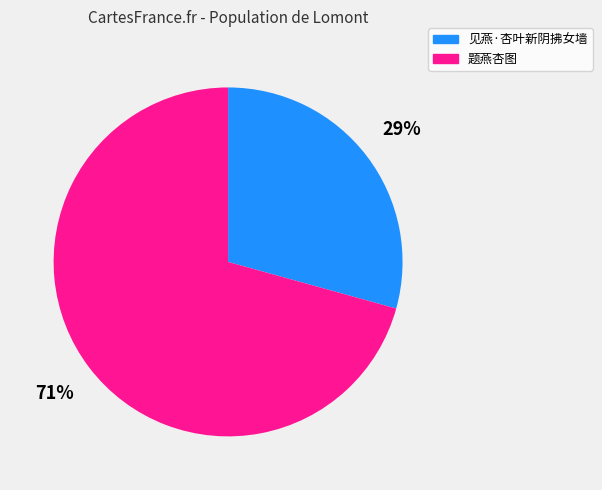

To the nearest percent, what percentage of the pie is 题燕杏图?

71%